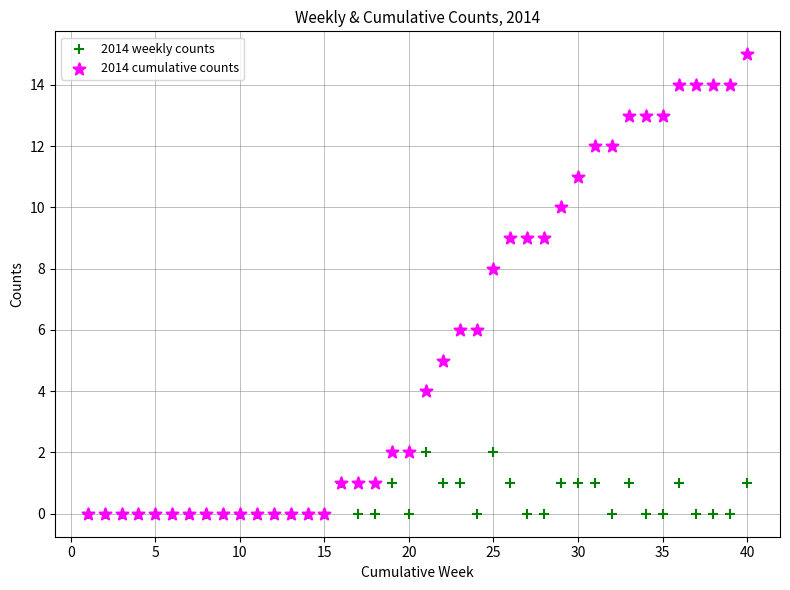

Which series has the largest Y range (max minus min)?

2014 cumulative counts